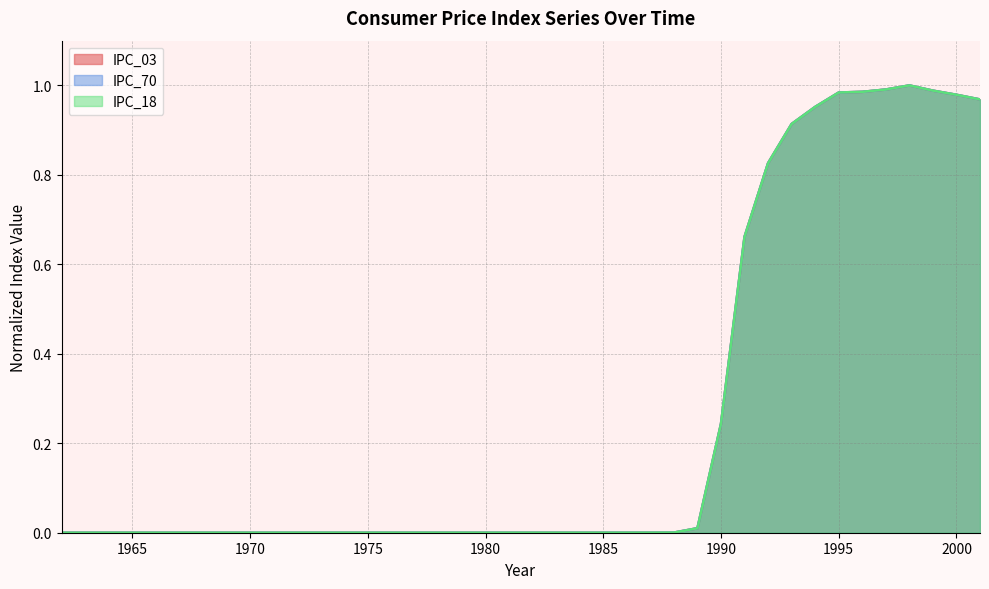

How many interior local peaks does the IPC_03 series have?

1